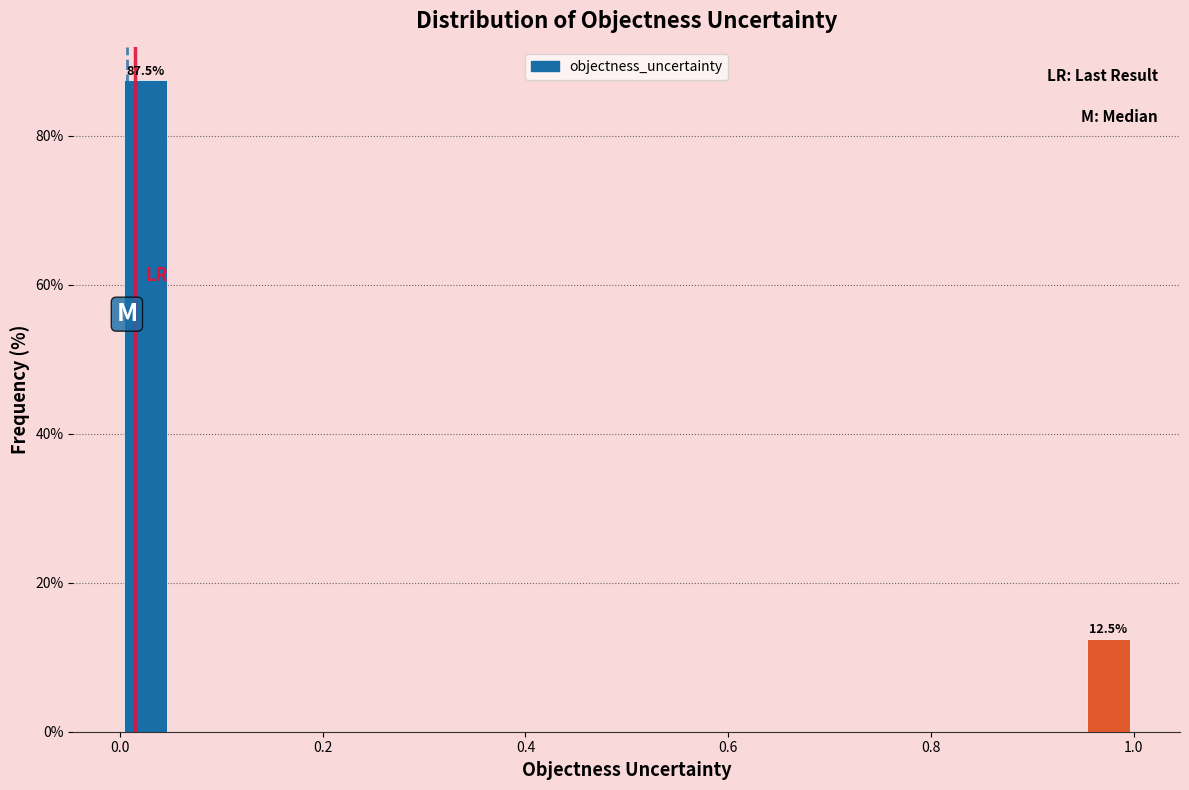

Around what value on the x-axis is the tallest bar? Give the approximate position of its centre, as read against the axis.

0.02